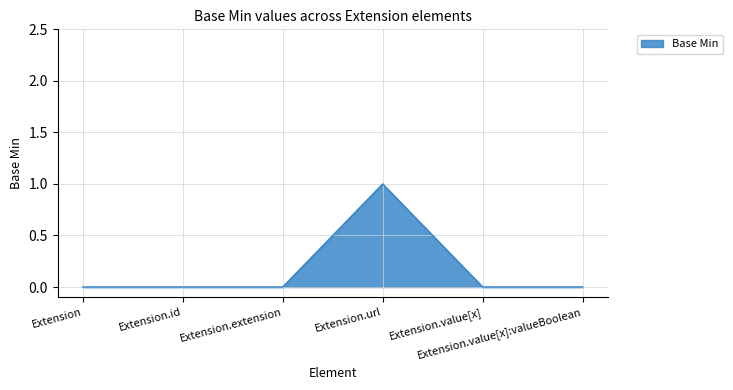

True or false: there are more than 0 points higher than both neighbors.

True